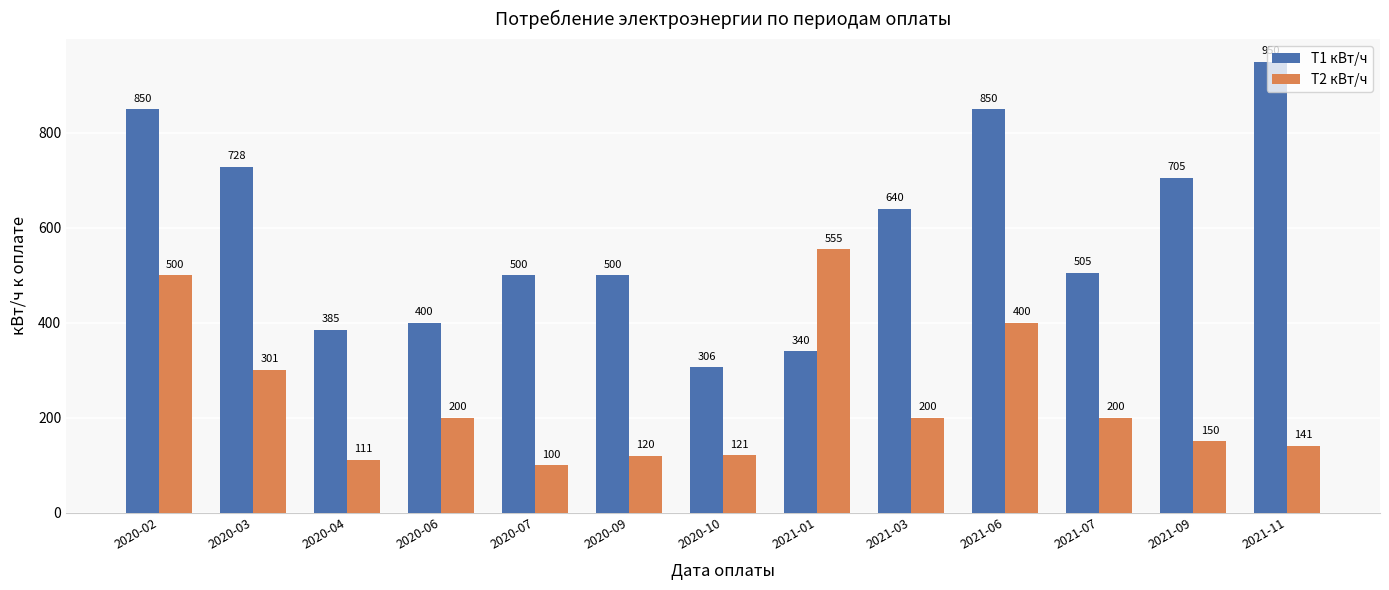

At which label does Т1 кВт/ч reach its minimum?

2020-10